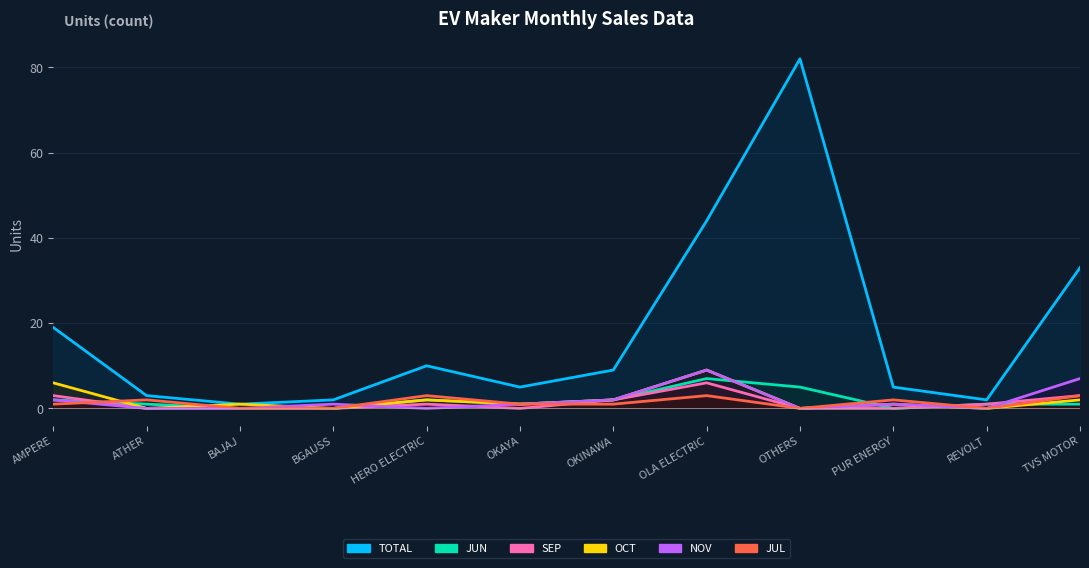

Does the chart display data point markers on the line(s)?

No